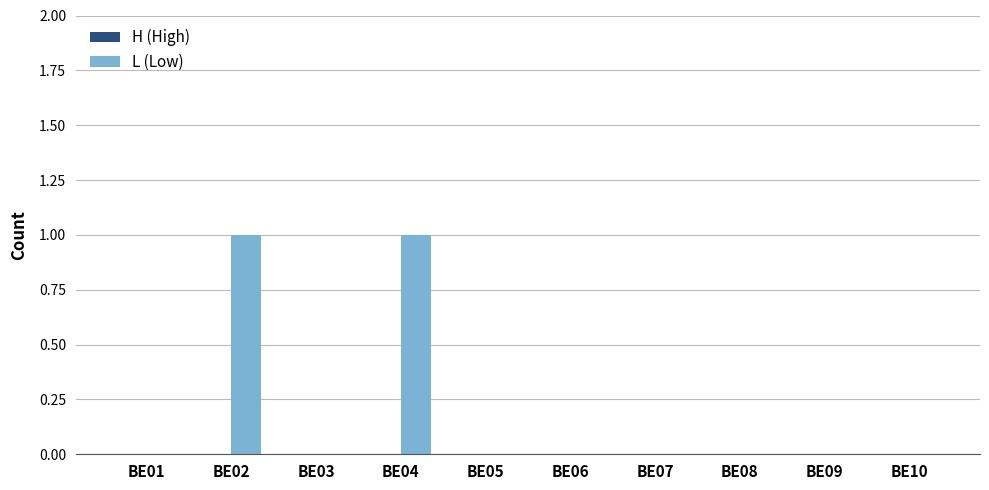

Is it true that the value at BE10 is 0?

True